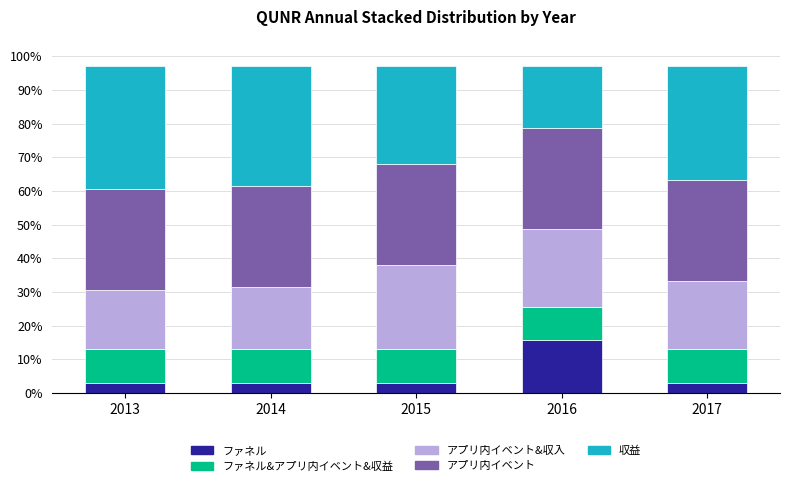

At how many categories does at least one series exceed 0?

5